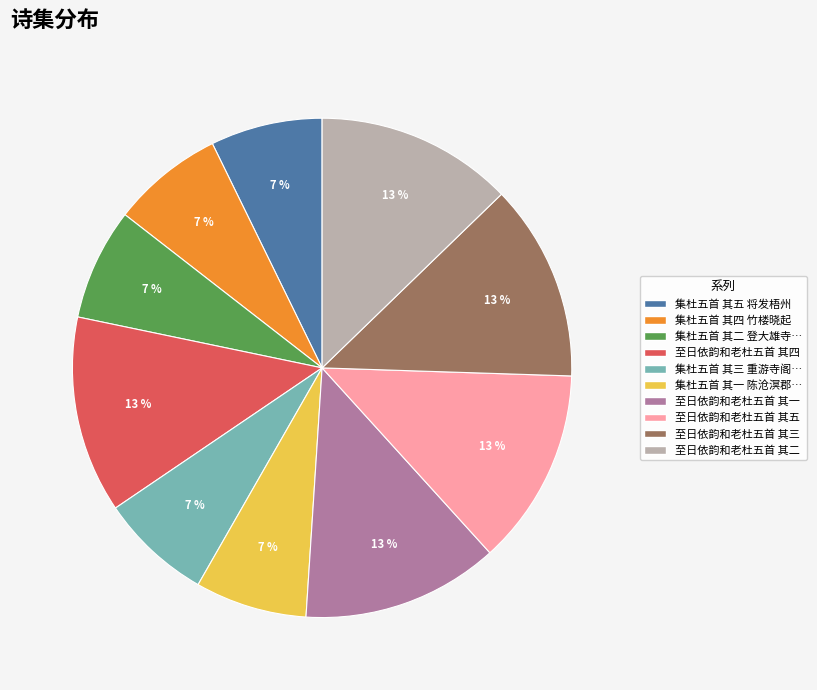

Is there any slice that represents more than half of the pie?

No